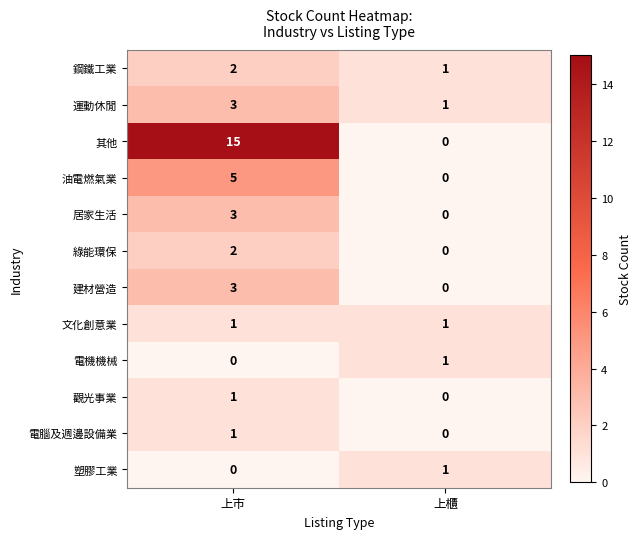

List the labels in order of 鋼鐵工業 value, largest first.

上市, 上櫃